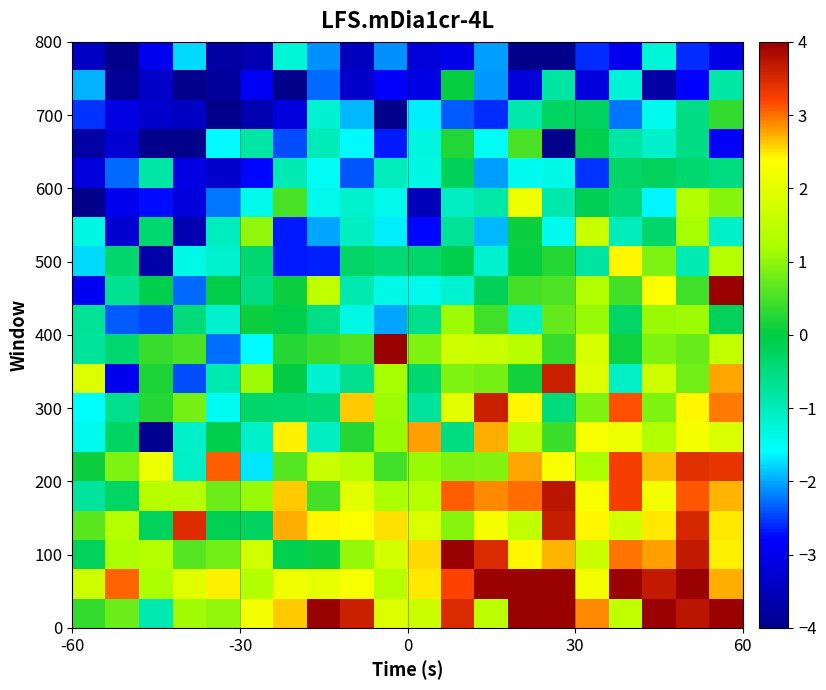

At how many categories does at least one series exceed 1?

20